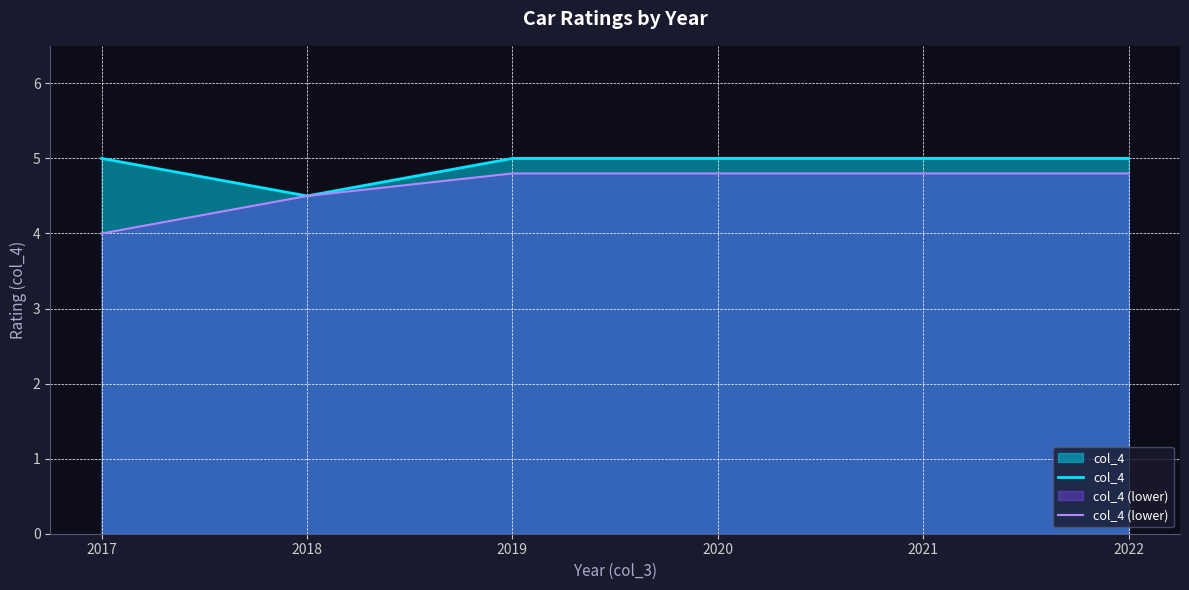

At which label does col_4 reach its minimum?

2018